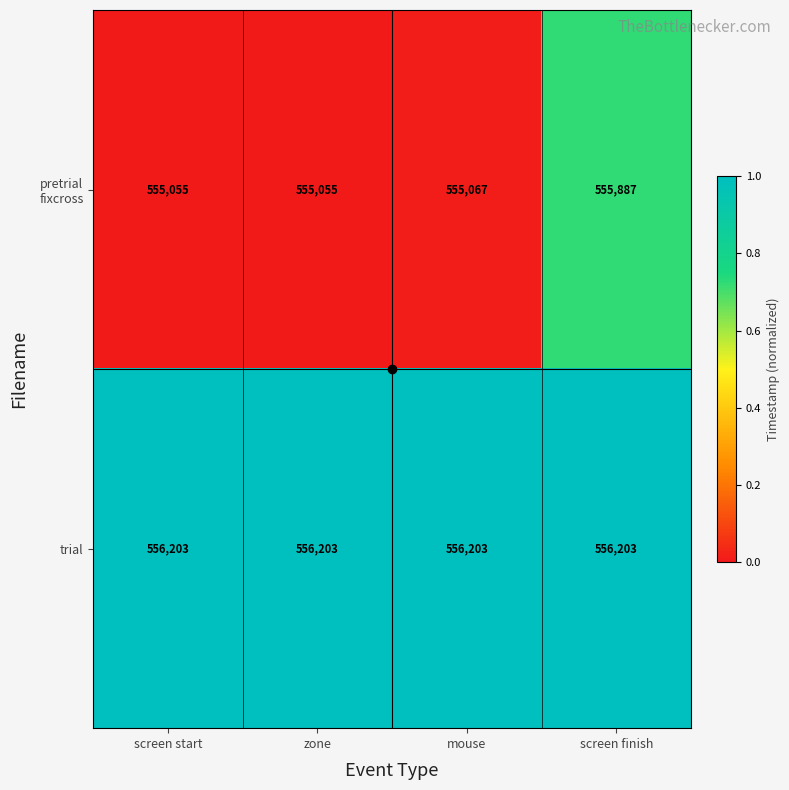

What is the total value across all series at screen start?

1111258